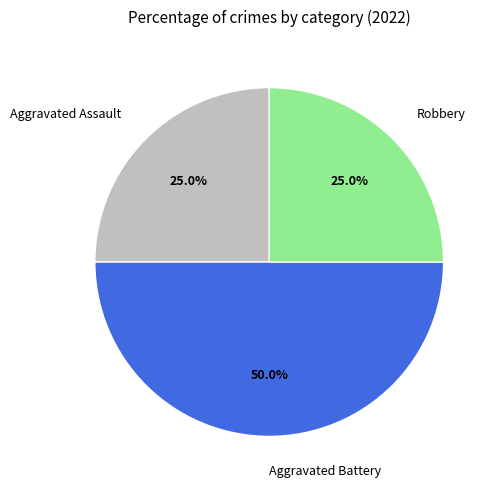

Approximately how many times larger is the value at Aggravated Battery compared to Robbery?

2.0